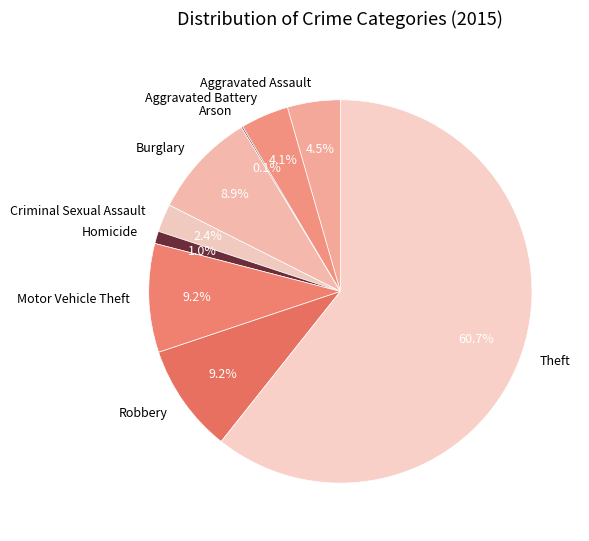

Is the sum of Homicide and Motor Vehicle Theft greater than half?

No